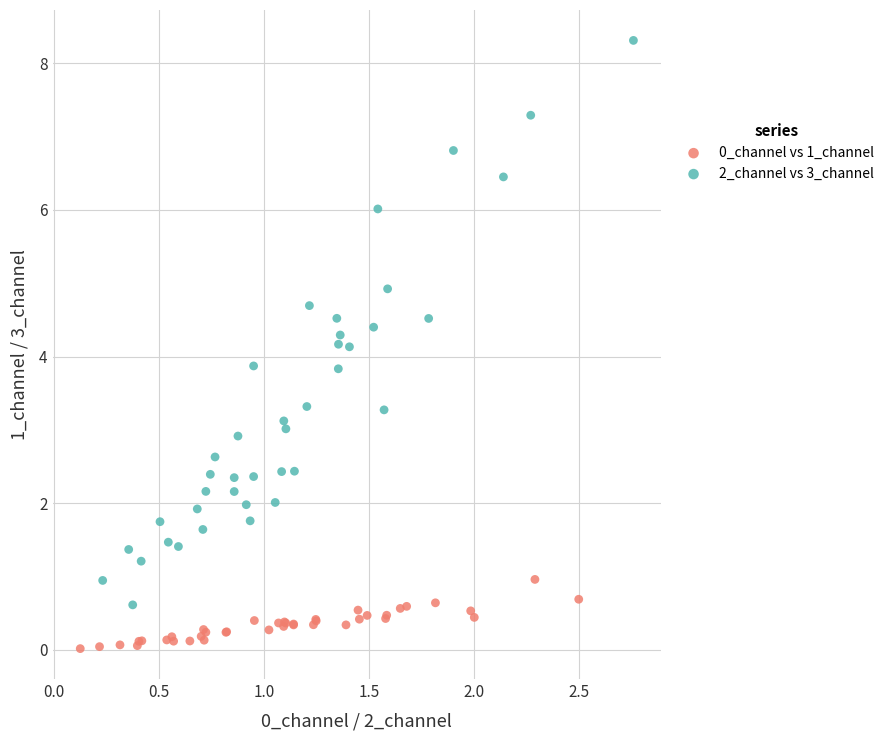

Which series has the widest spread of Y values?

2_channel vs 3_channel